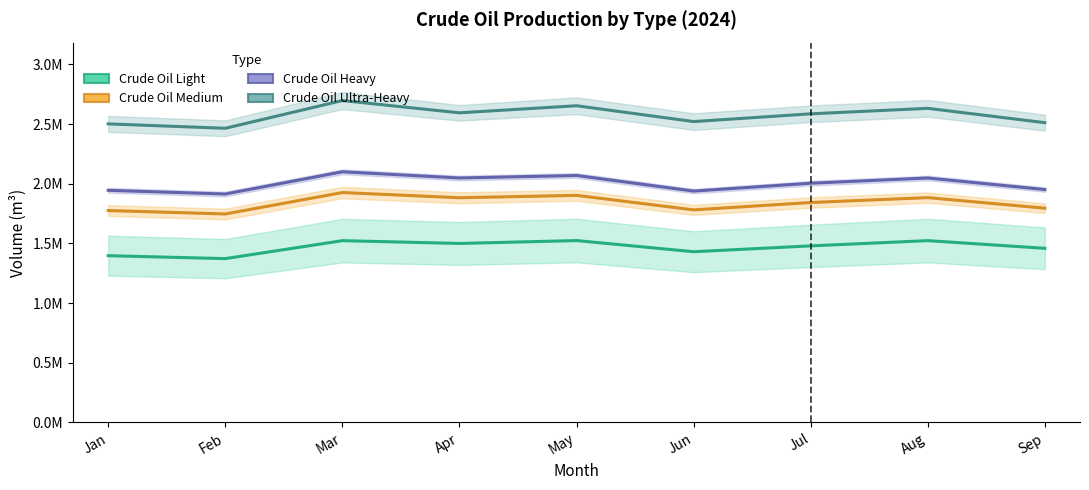

Is it true that Crude Oil Medium equals 1252645.2 at May?

False